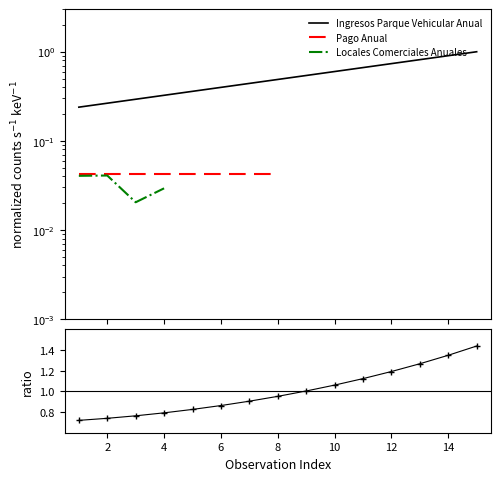

What is the maximum value shown in the chart?

1.4